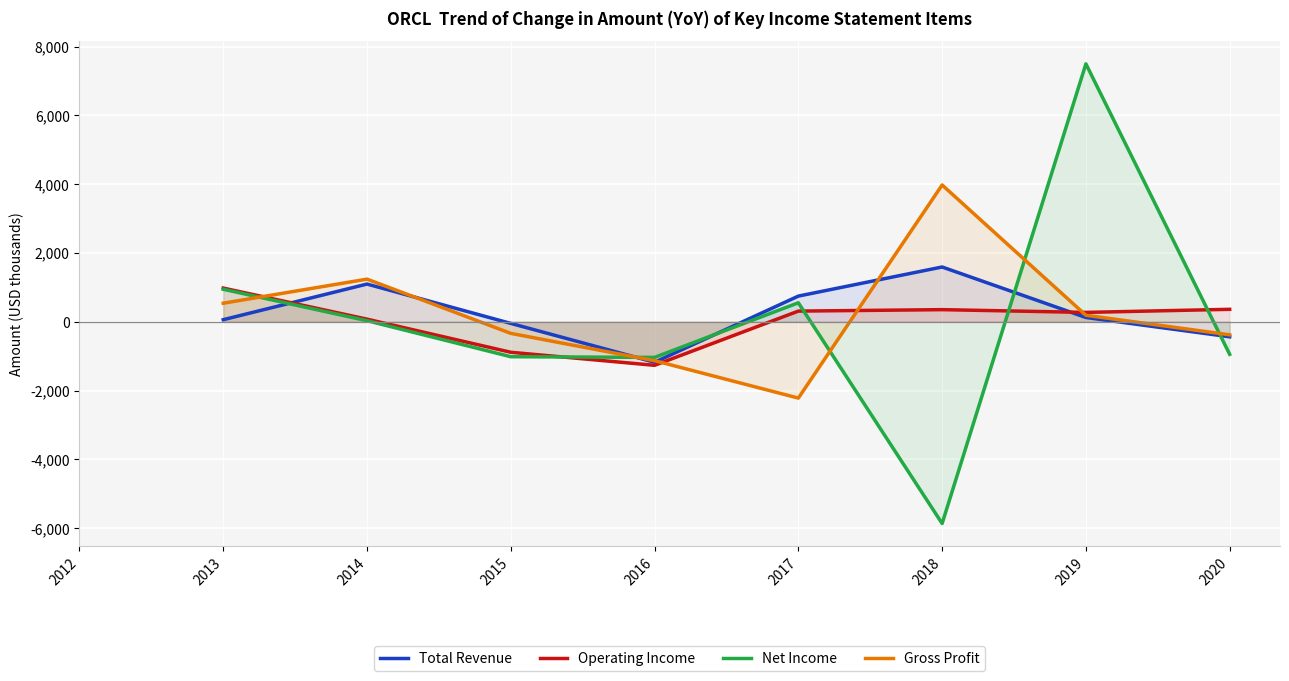

What is the value of the Operating Income point at the 4th from the left?

-1267